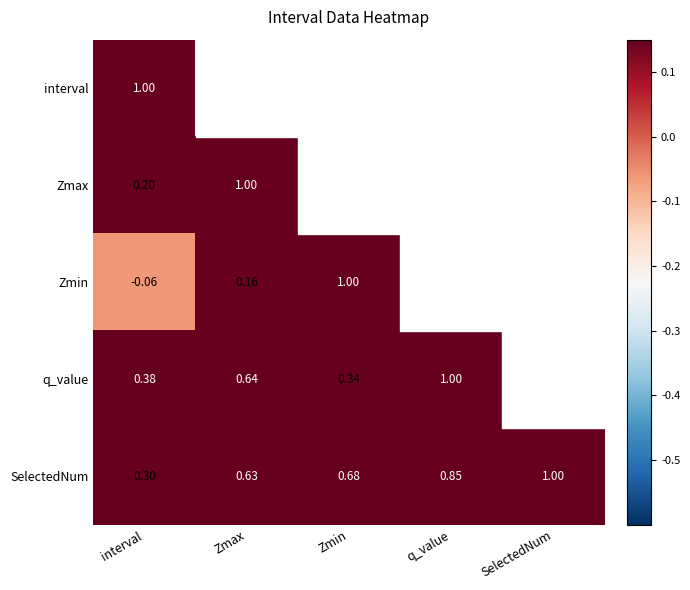

At how many categories does at least one series exceed 0?

5